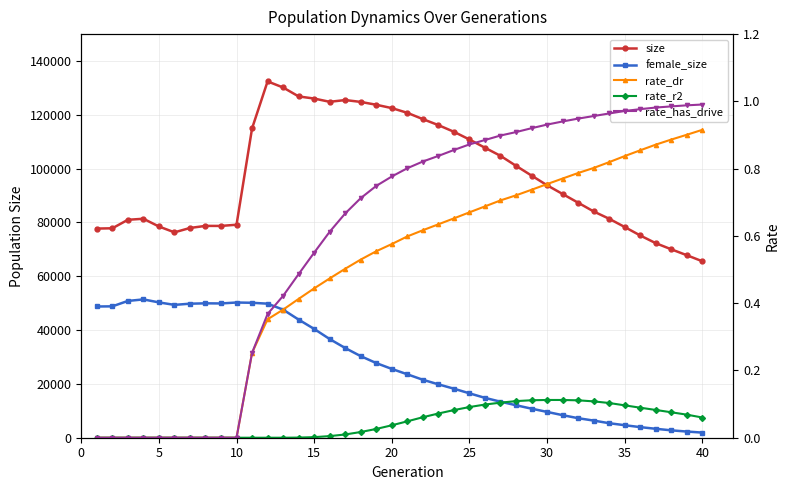

Is this an area chart (filled region under the line)?

No